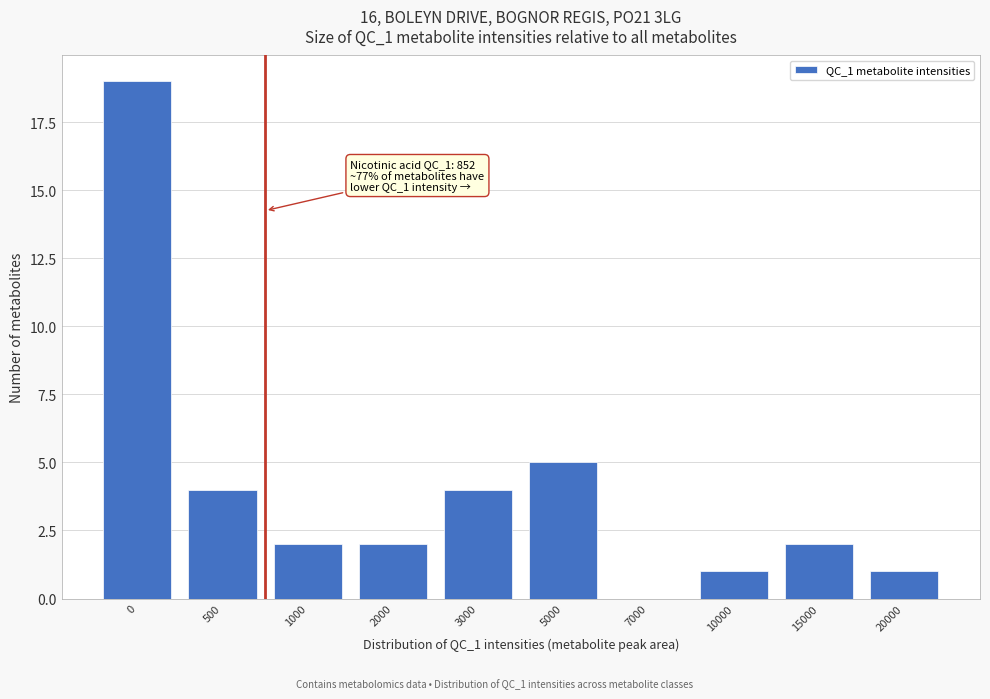

Reading left to right, transcribe all the data shown in this chart.

0=19	500=4	1000=2	2000=2	3000=4	5000=5	7000=0	10000=1	15000=2	20000=1